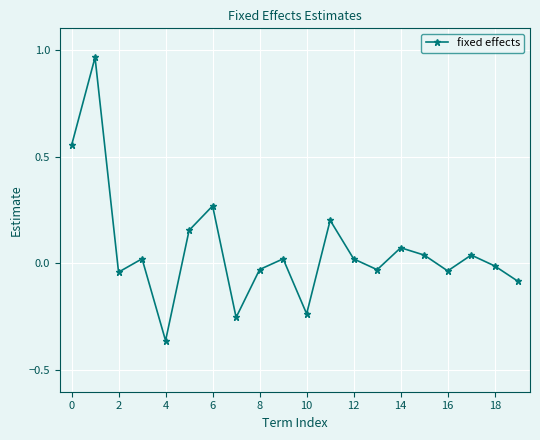

What is the difference between the maximum and minimum values?

1.3